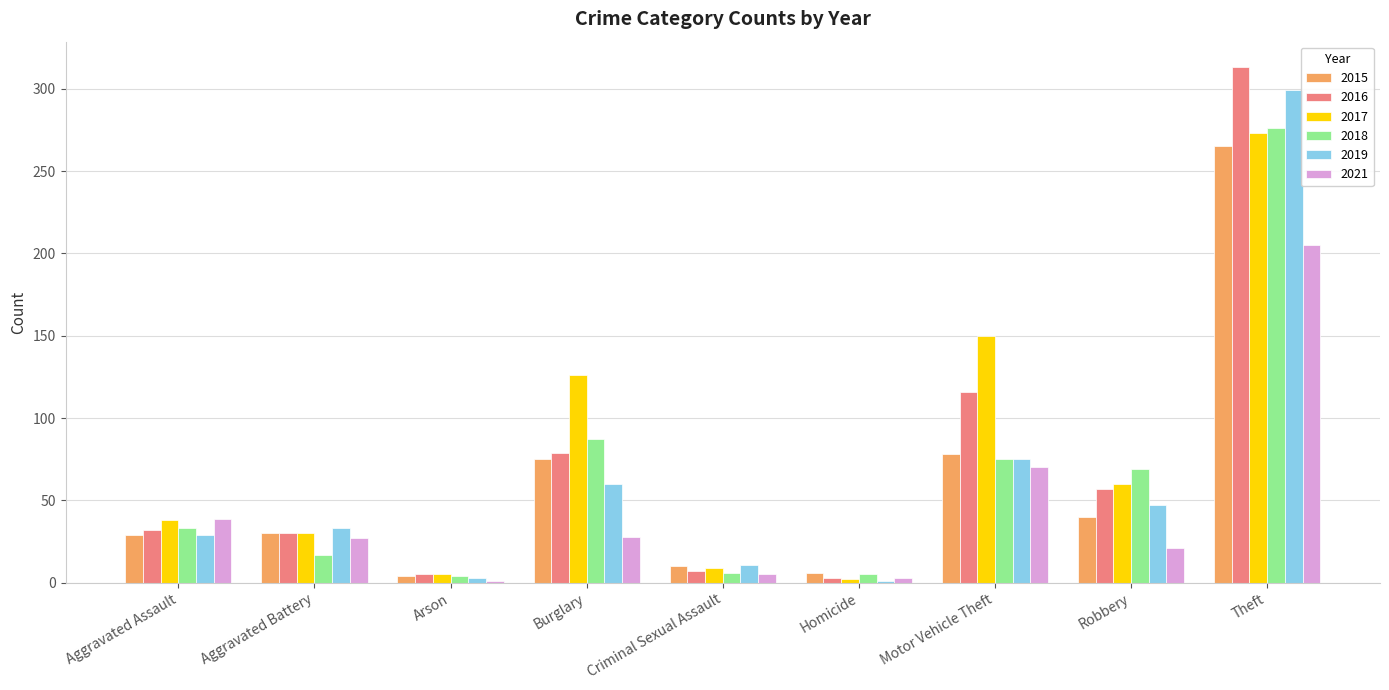

What is the label of the 7th bar from the left?

Motor Vehicle Theft